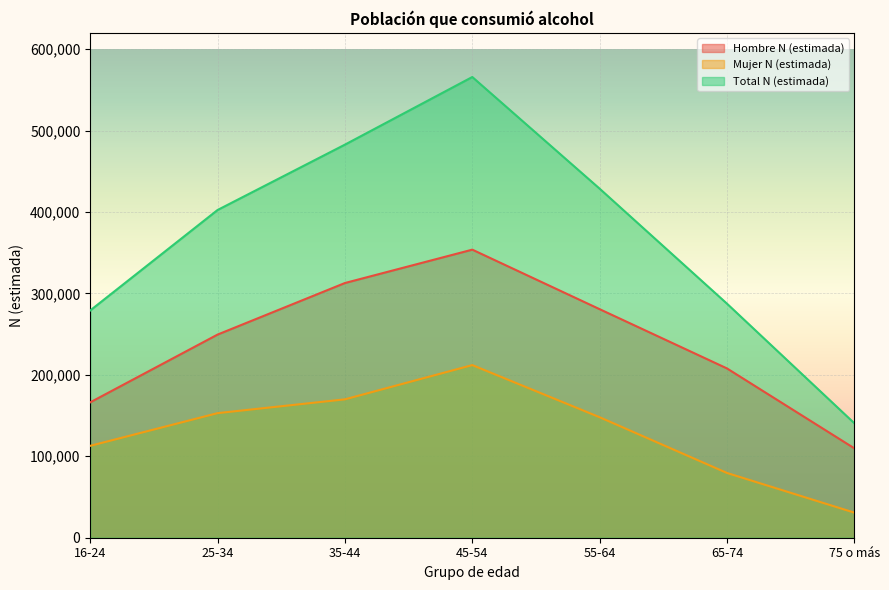

What is the difference between the Mujer N (estimada) values at 16-24 and 75 o más?

82044